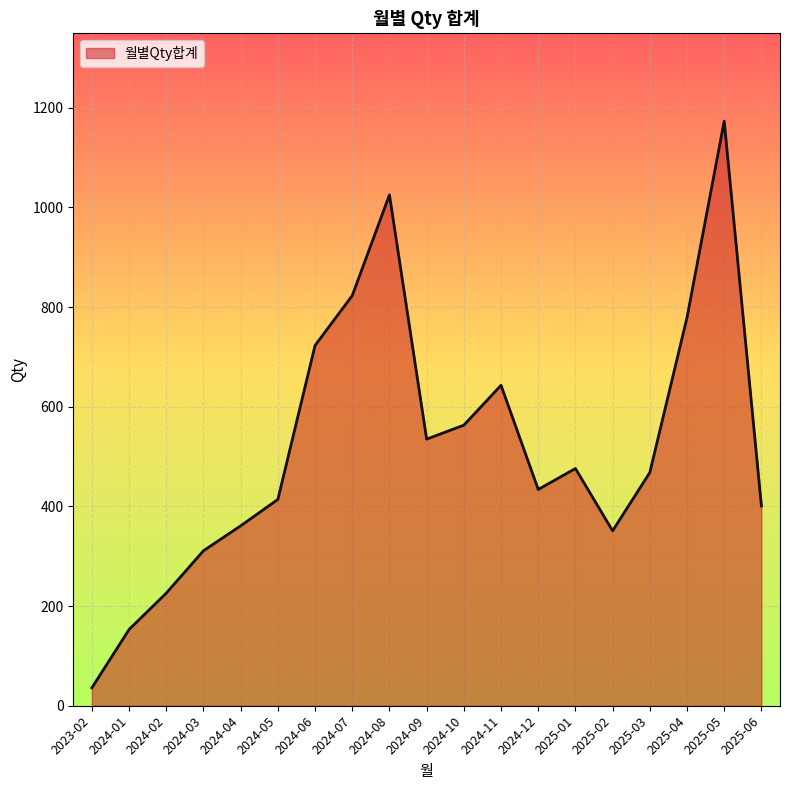

What position from the right is 2025-03?

4